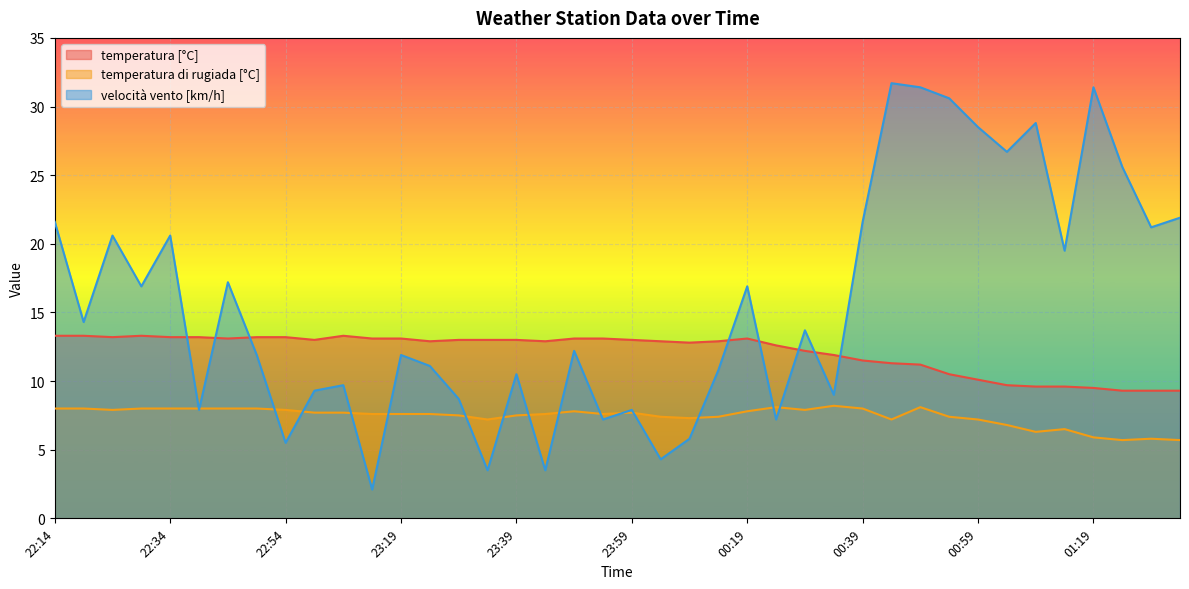

Reading left to right, what are all the values shown in this chart?

temperatura [°C]: 22:14=13.3	22:19=13.3	22:24=13.2	22:29=13.3	22:34=13.2	22:39=13.2	22:44=13.1	22:49=13.2	22:54=13.2	22:59=13.0	23:09=13.3	23:14=13.1	23:19=13.1	23:24=12.9	23:29=13.0	23:34=13.0	23:39=13.0	23:44=12.9	23:49=13.1	23:54=13.1	23:59=13.0	00:04=12.9	00:10=12.8	00:14=12.9	00:19=13.1	00:24=12.6	00:29=12.2	00:34=11.9	00:39=11.5	00:44=11.3	00:49=11.2	00:54=10.5	00:59=10.1	01:04=9.7	01:09=9.6	01:14=9.6	01:19=9.5	01:24=9.3	01:29=9.3	01:34=9.3
temperatura di rugiada [°C]: 22:14=8.0	22:19=8.0	22:24=7.9	22:29=8.0	22:34=8.0	22:39=8.0	22:44=8.0	22:49=8.0	22:54=7.9	22:59=7.7	23:09=7.7	23:14=7.6	23:19=7.6	23:24=7.6	23:29=7.5	23:34=7.2	23:39=7.5	23:44=7.6	23:49=7.8	23:54=7.6	23:59=7.7	00:04=7.4	00:10=7.3	00:14=7.4	00:19=7.8	00:24=8.1	00:29=7.9	00:34=8.2	00:39=8.0	00:44=7.2	00:49=8.1	00:54=7.4	00:59=7.2	01:04=6.8	01:09=6.3	01:14=6.5	01:19=5.9	01:24=5.7	01:29=5.8	01:34=5.7
velocità vento [km/h]: 22:14=21.6	22:19=14.3	22:24=20.6	22:29=16.9	22:34=20.6	22:39=7.9	22:44=17.2	22:49=11.9	22:54=5.5	22:59=9.3	23:09=9.7	23:14=2.1	23:19=11.9	23:24=11.1	23:29=8.7	23:34=3.5	23:39=10.5	23:44=3.5	23:49=12.2	23:54=7.2	23:59=7.9	00:04=4.3	00:10=5.8	00:14=10.8	00:19=16.9	00:24=7.2	00:29=13.7	00:34=9.0	00:39=21.6	00:44=31.7	00:49=31.4	00:54=30.6	00:59=28.5	01:04=26.7	01:09=28.8	01:14=19.5	01:19=31.4	01:24=25.6	01:29=21.2	01:34=21.9